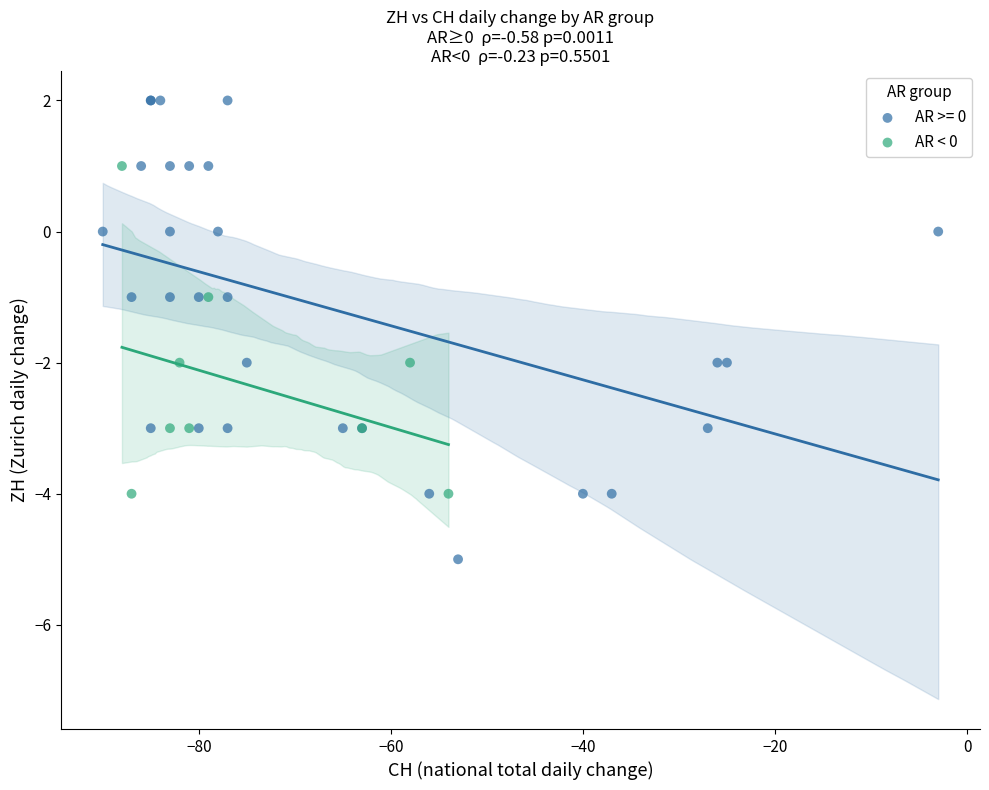

Which series has the largest Y range (max minus min)?

AR >= 0